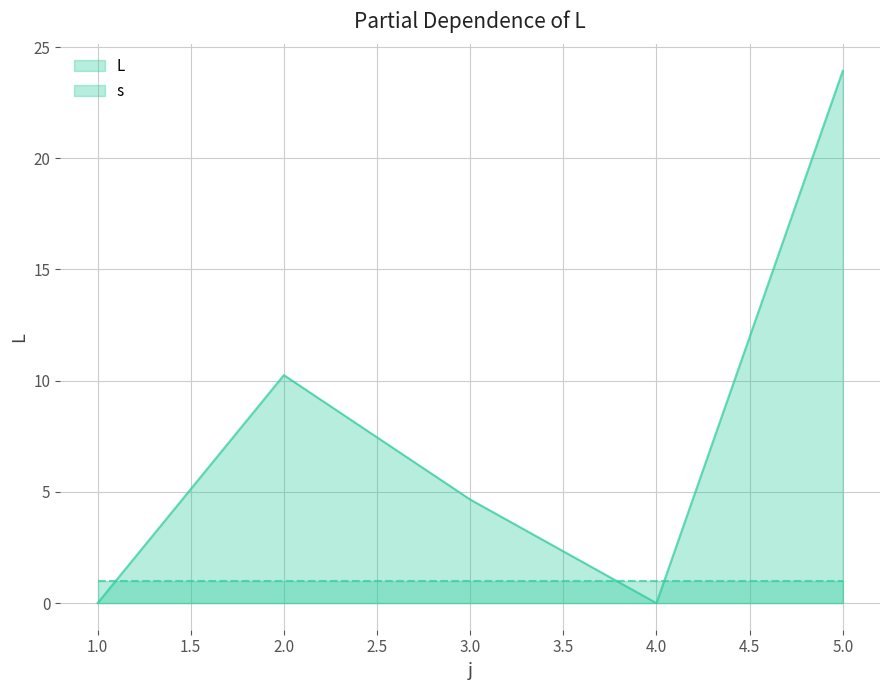

What is the greatest value displayed?

23.9